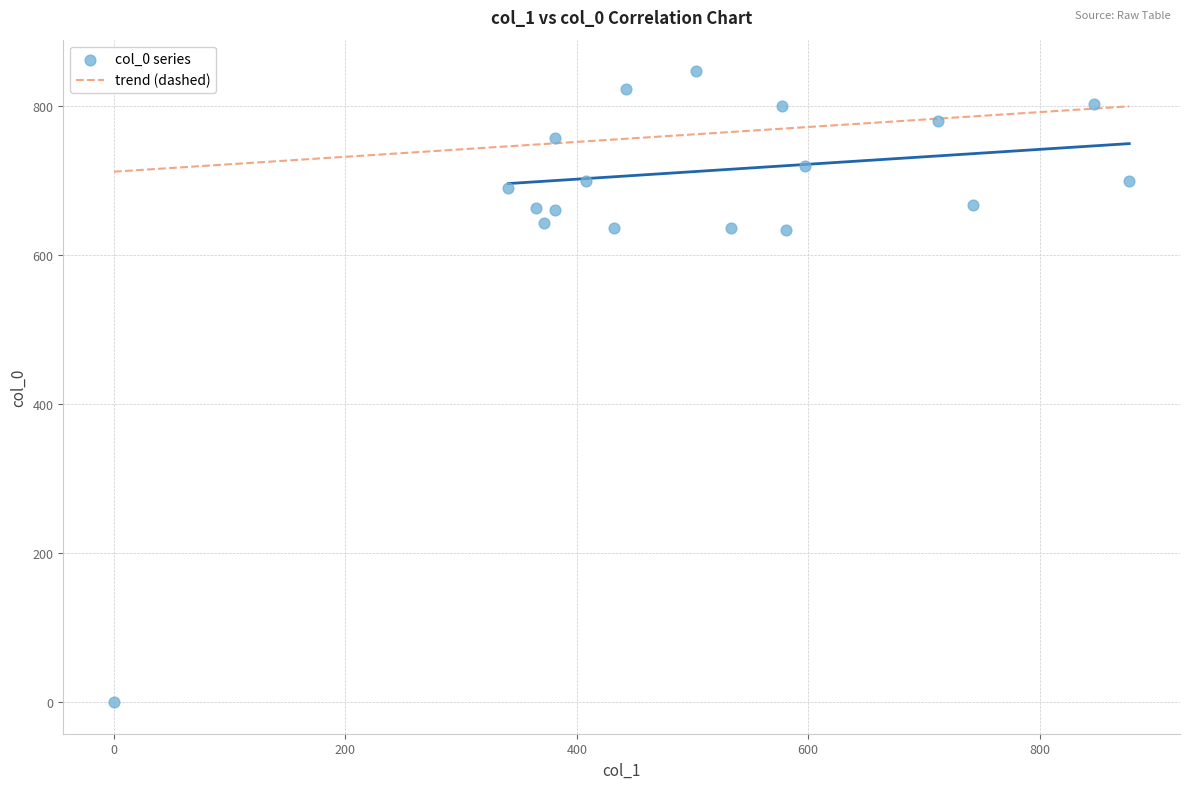

What is the range of X values (max minus min)?

877.5